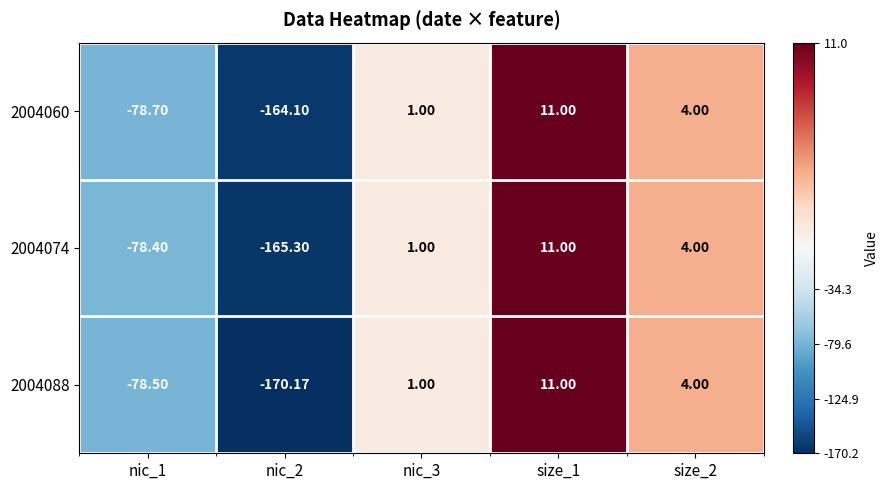

Rank the series at nic_2 from highest to lowest value.

2004060, 2004074, 2004088